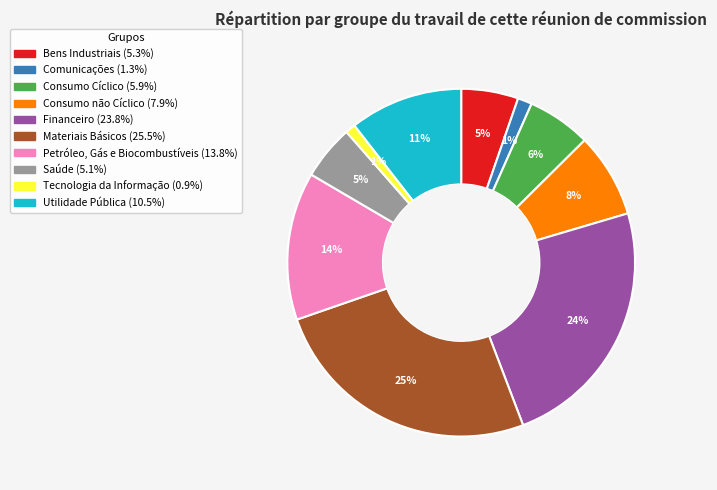

How many slices are in this pie chart?

10